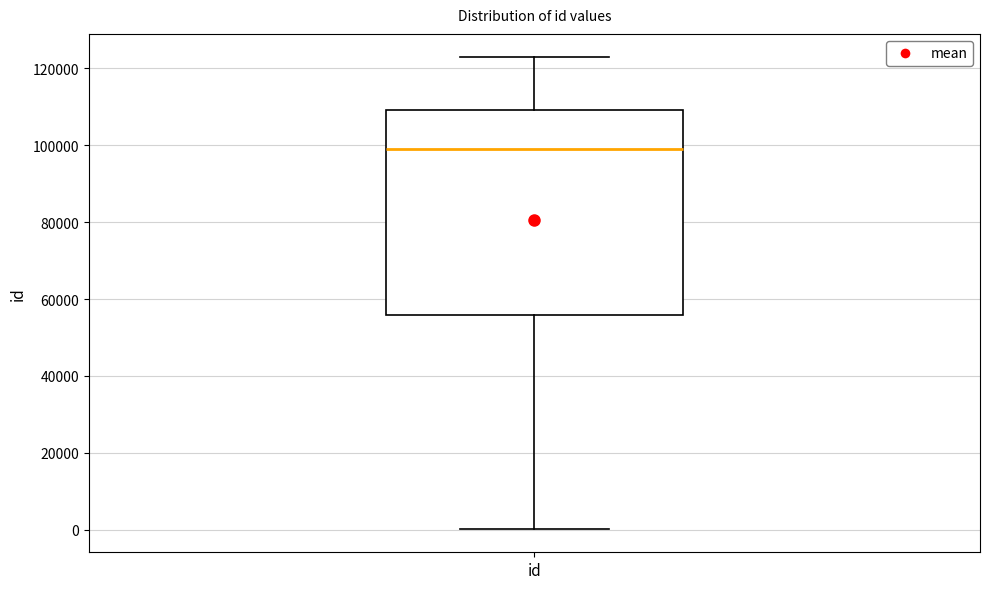

Transcribe this box plot: give where the median line is, the range the box spans, and where the two whiskers end, as read against the y-axis. The values are not printed on the chart, so give them approximately, as read against the axis.

median 98000, box 56000 to 110000, whiskers 0 to 122000